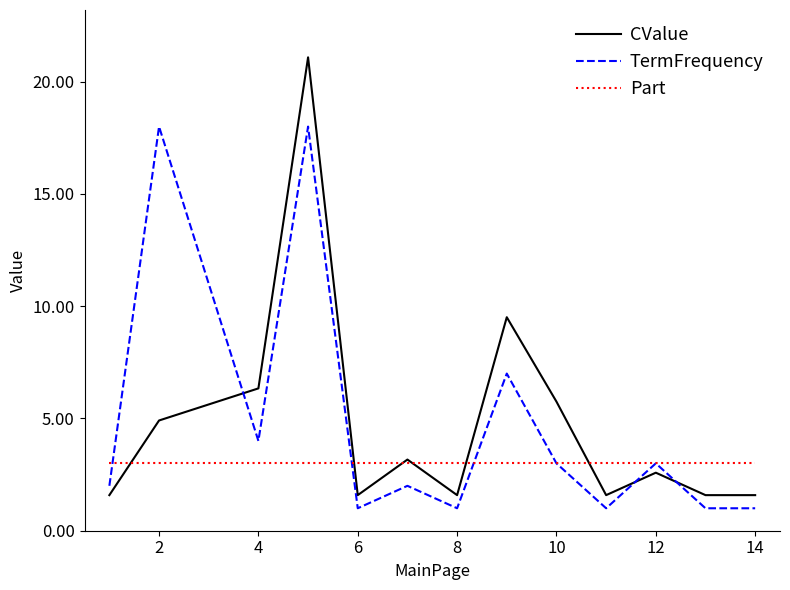

How many lines are shown in the chart?

3